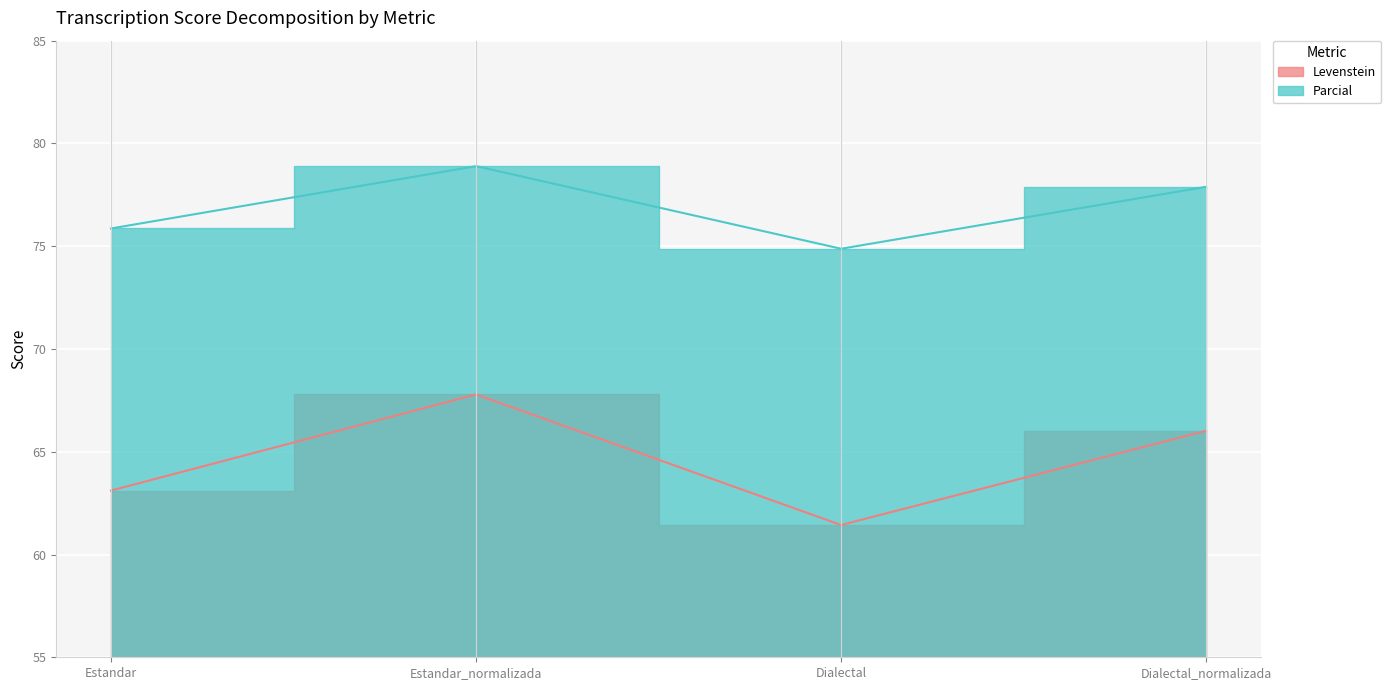

Which series has the largest range (max minus min)?

Levenstein